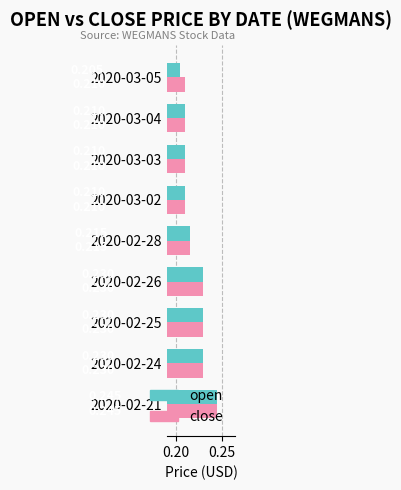

Rank the series by their average value, from highest to lowest.

close, open